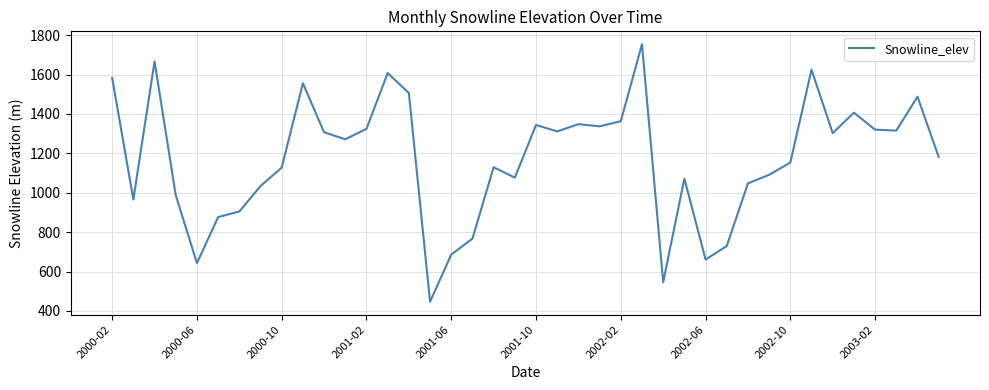

What is the difference between the maximum and minimum values?

1307.9